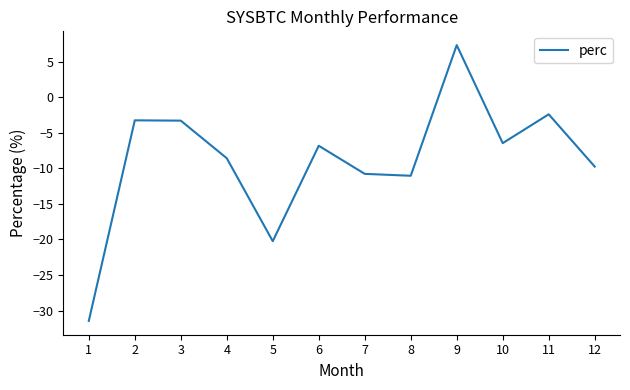

True or false: the data shows -8.6 at 10.

False